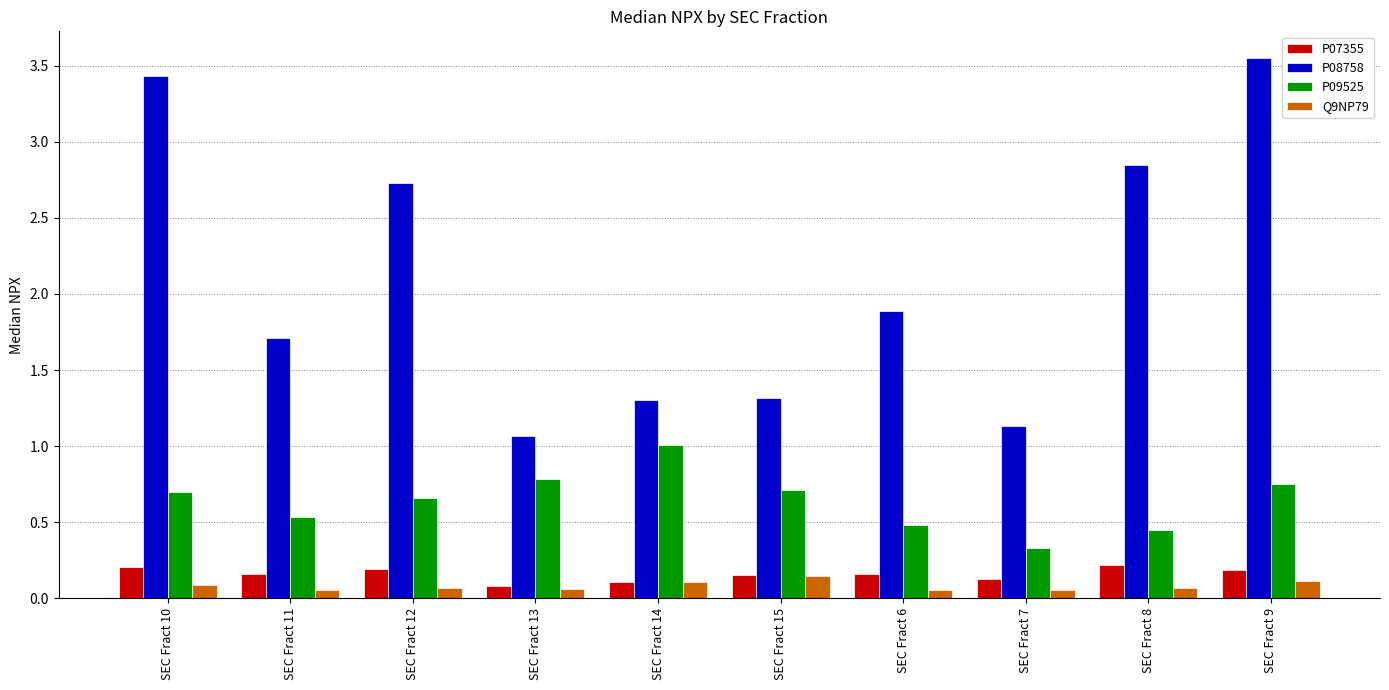

How many bars are there in total?

40